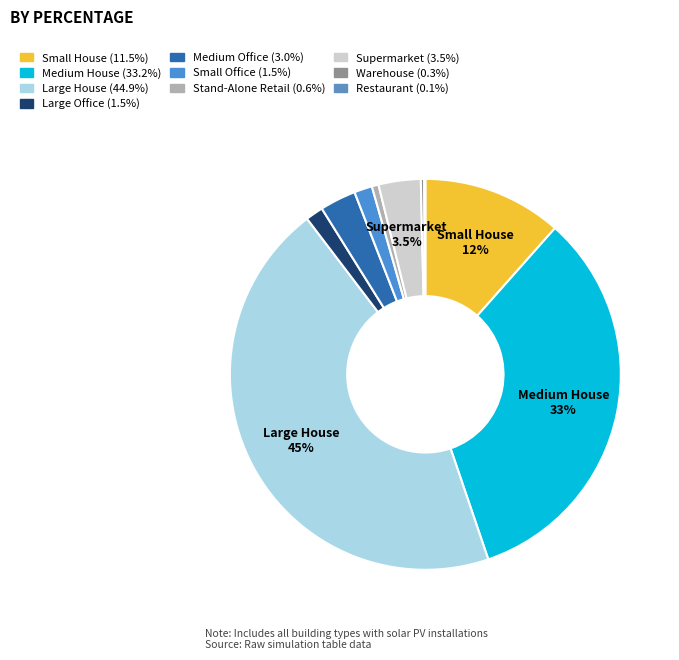

To the nearest percent, what portion does Medium House represent?

33%